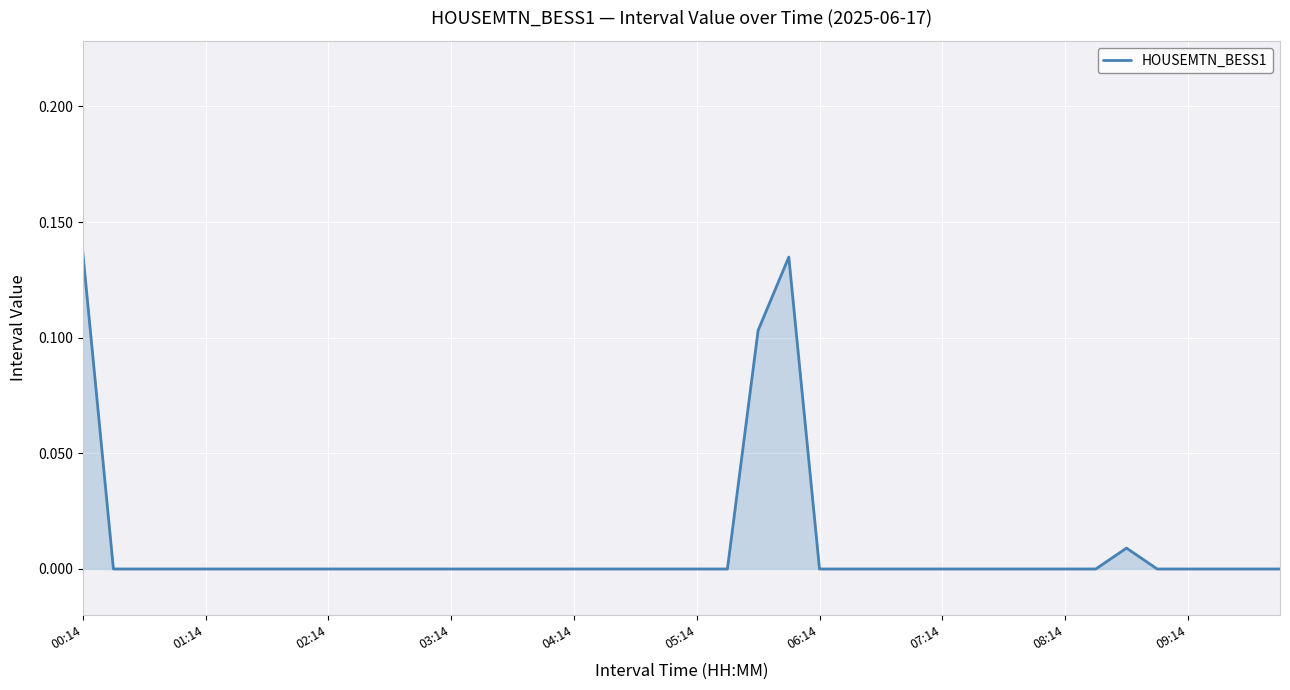

Which category has the highest value across all series?

00:14